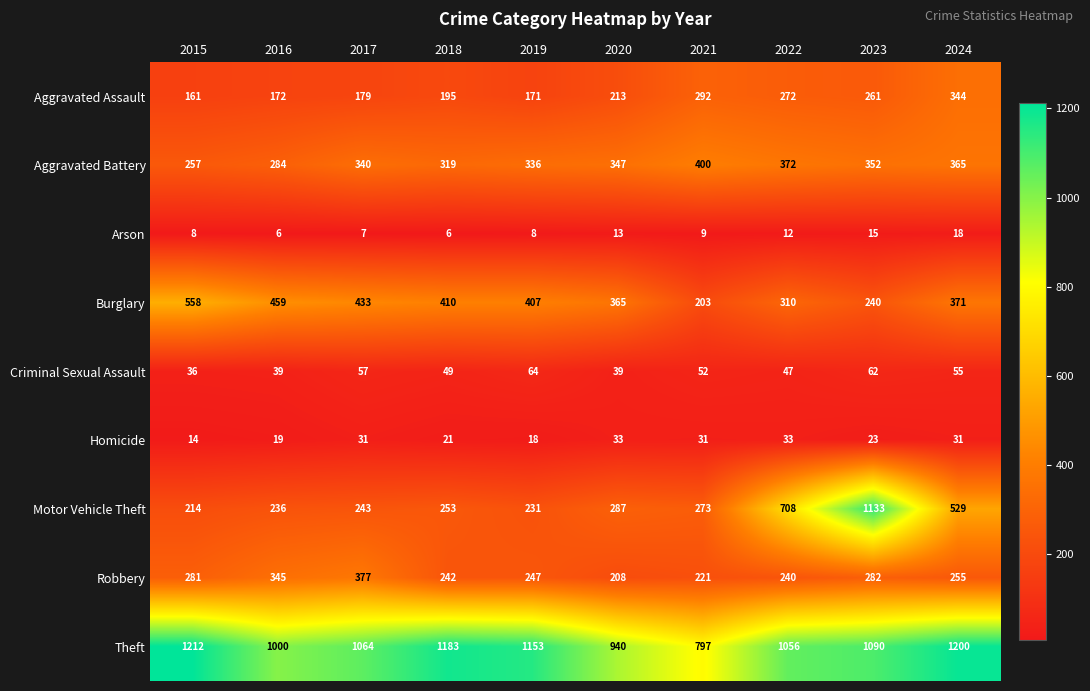

Is it true that Criminal Sexual Assault equals 17 at 2024?

False